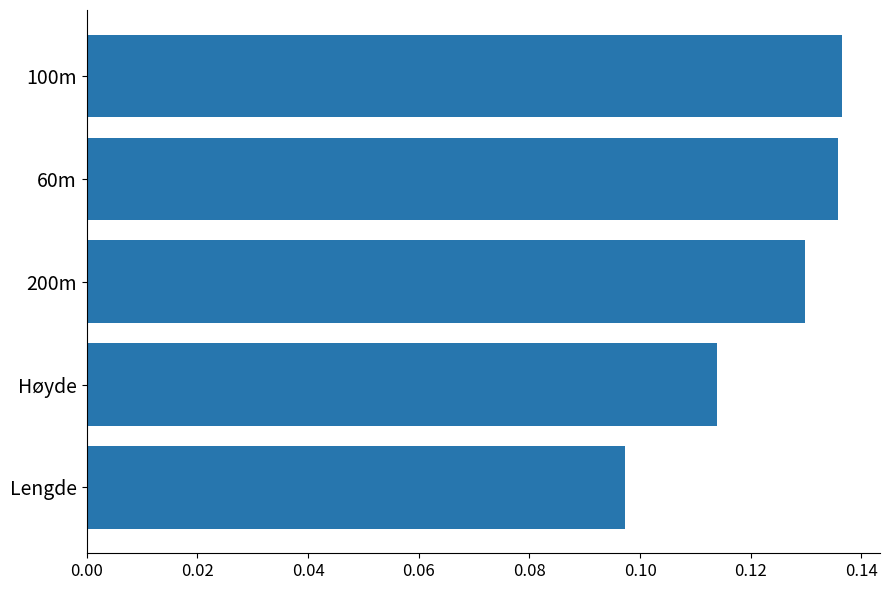

Between 100m and Lengde, which is larger?

100m